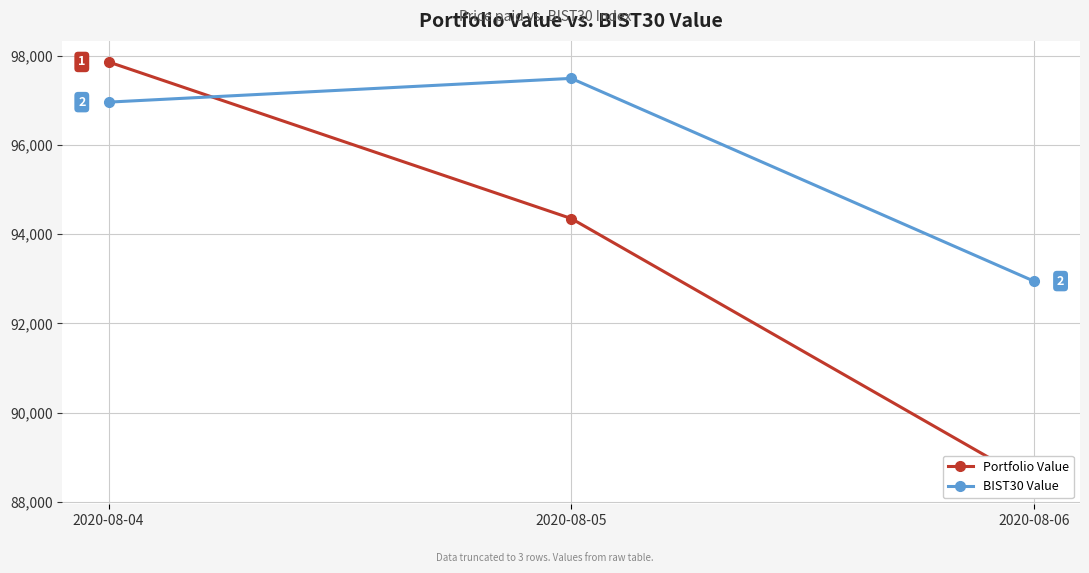

At 2020-08-04, list the series in order from smallest to largest.

BIST30 Value, Portfolio Value